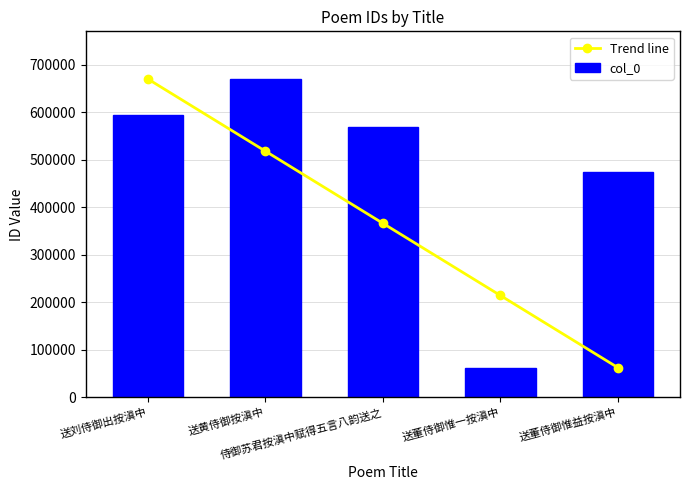

The Trend line series shows 62829.0 at 送董侍御惟益按滇中. True or false?

True